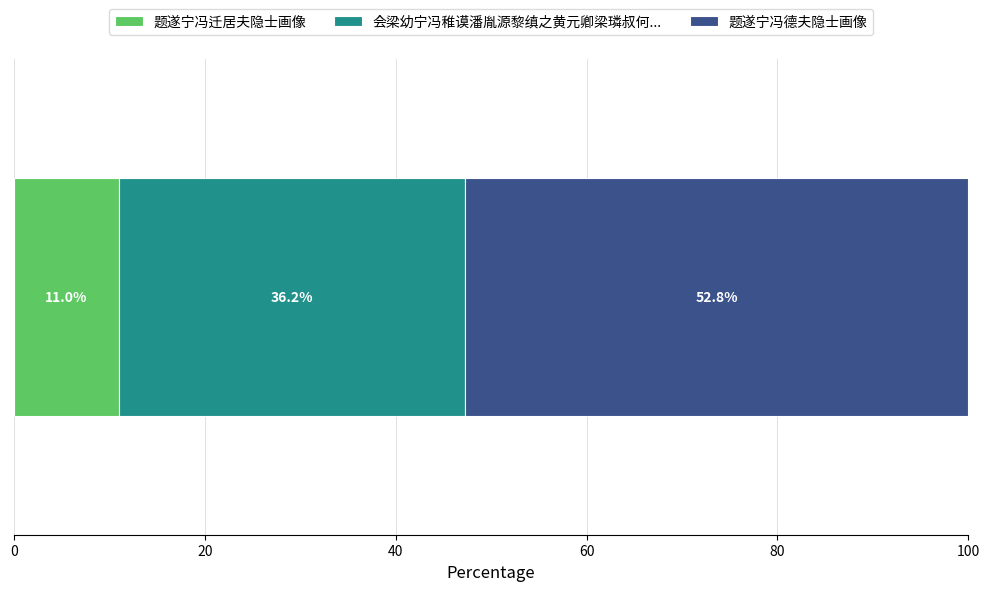

What is the highest value of the 题遂宁冯迁居夫隐士画像 series?

11.0